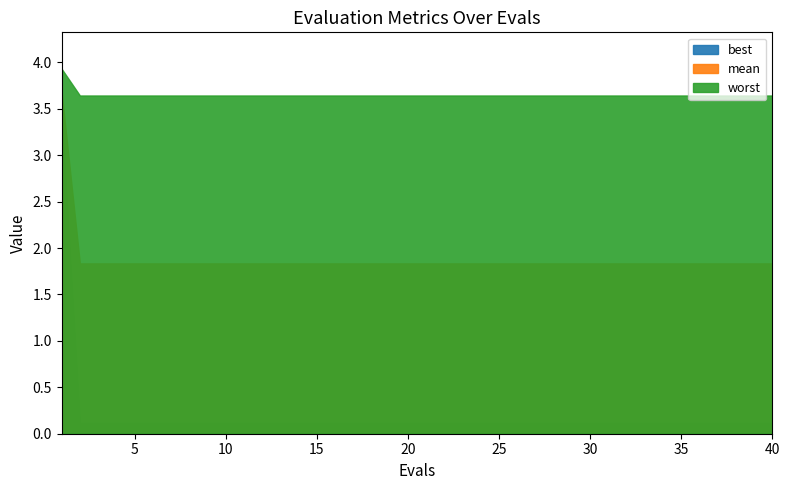

At how many categories does at least one series exceed 2?

40